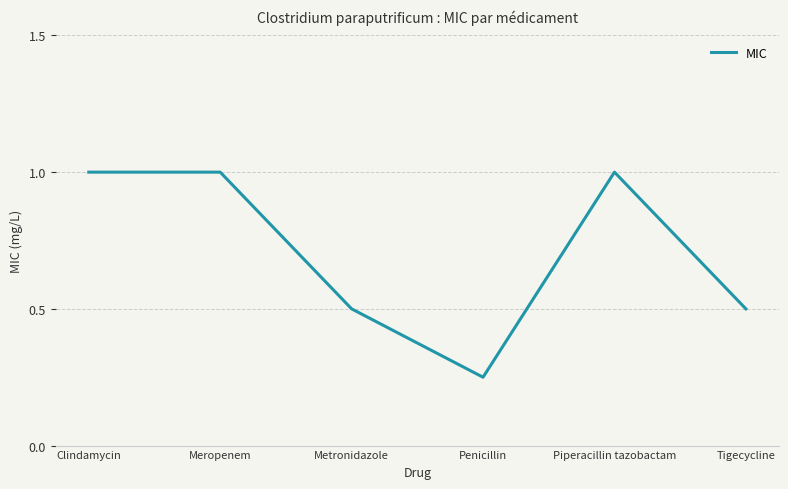

What is the approximate value at Metronidazole?

0.5